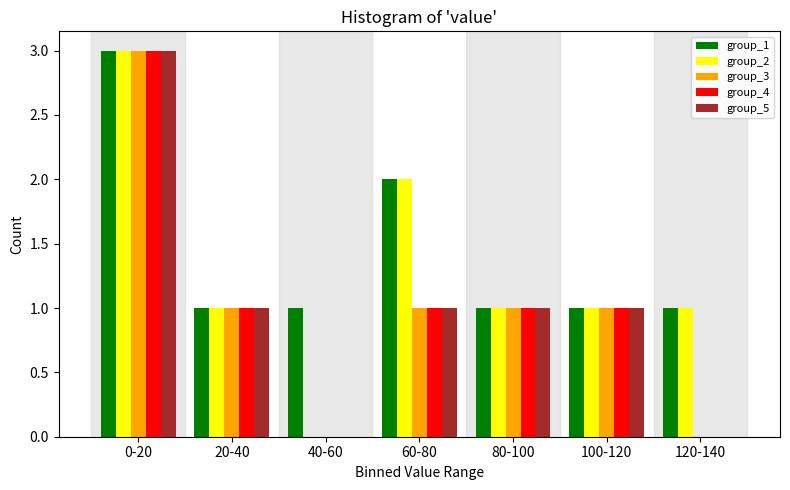

The value of group_2 at 60-80 is 3. True or false?

False